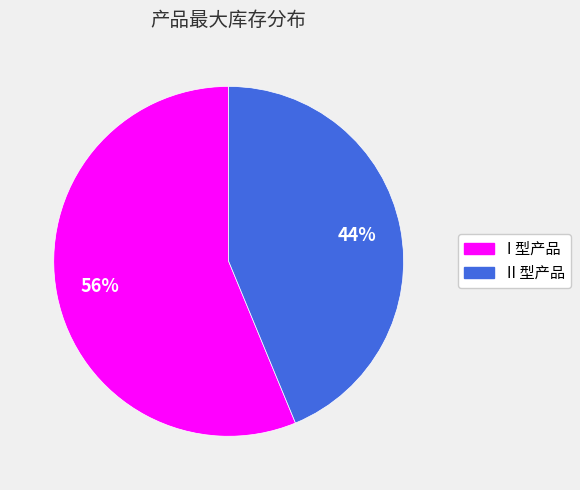

Which category has the biggest portion of the pie?

I 型产品